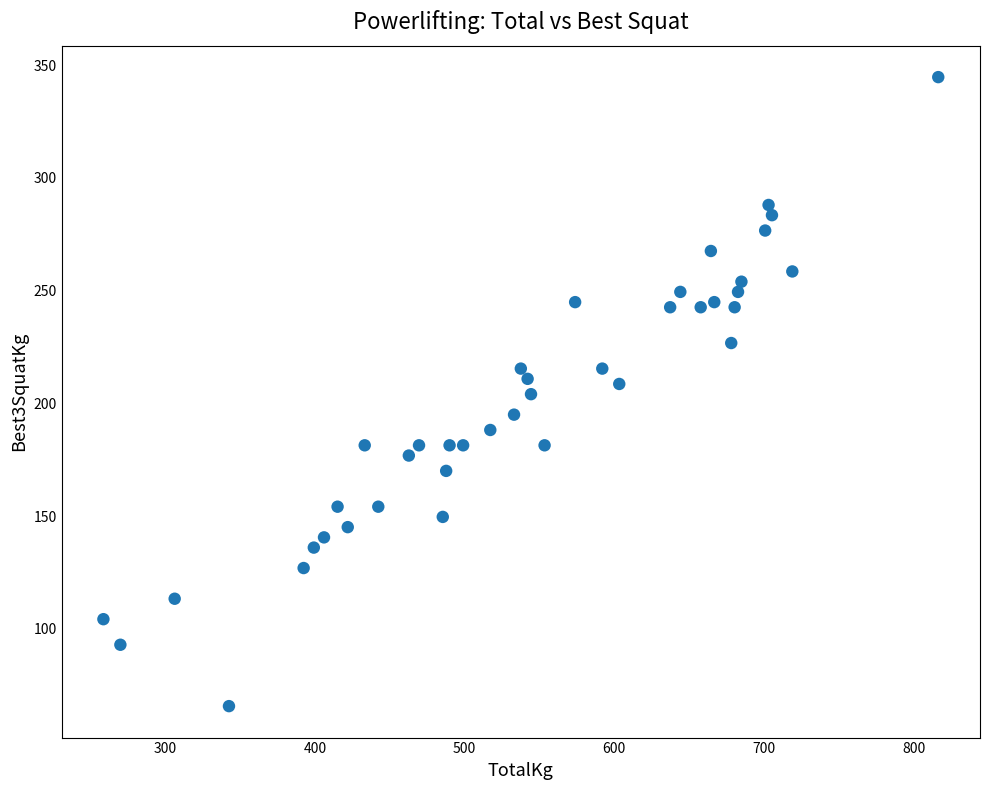

What is the range of Y values (max minus min)?

279.0